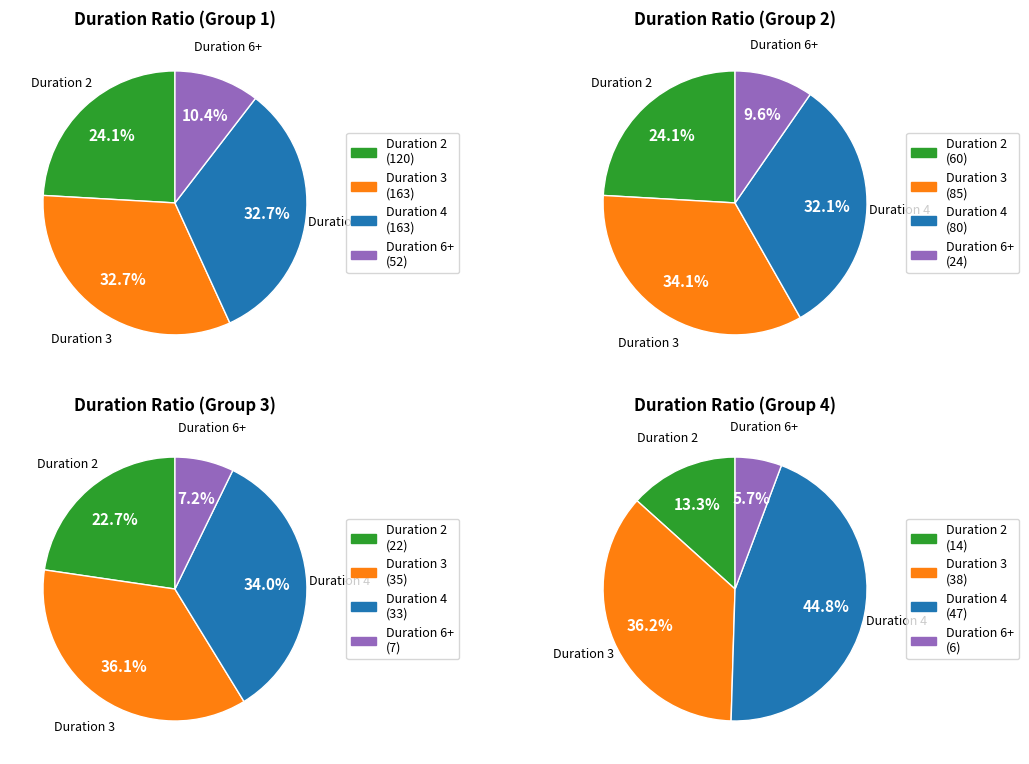

To the nearest percent, what percentage of the pie is 3?

33%